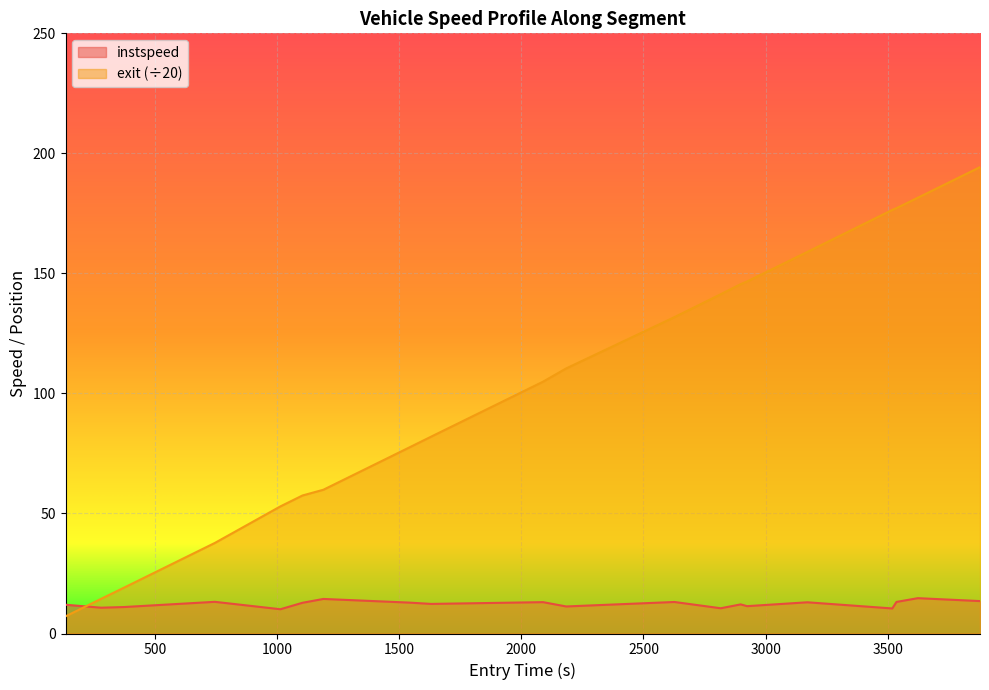

What position from the left is 500?

2